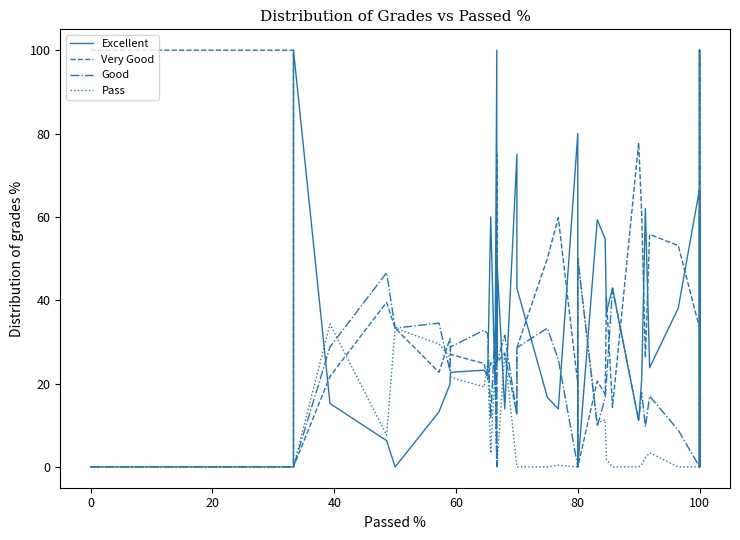

What is the label of the 36th point from the right?

40